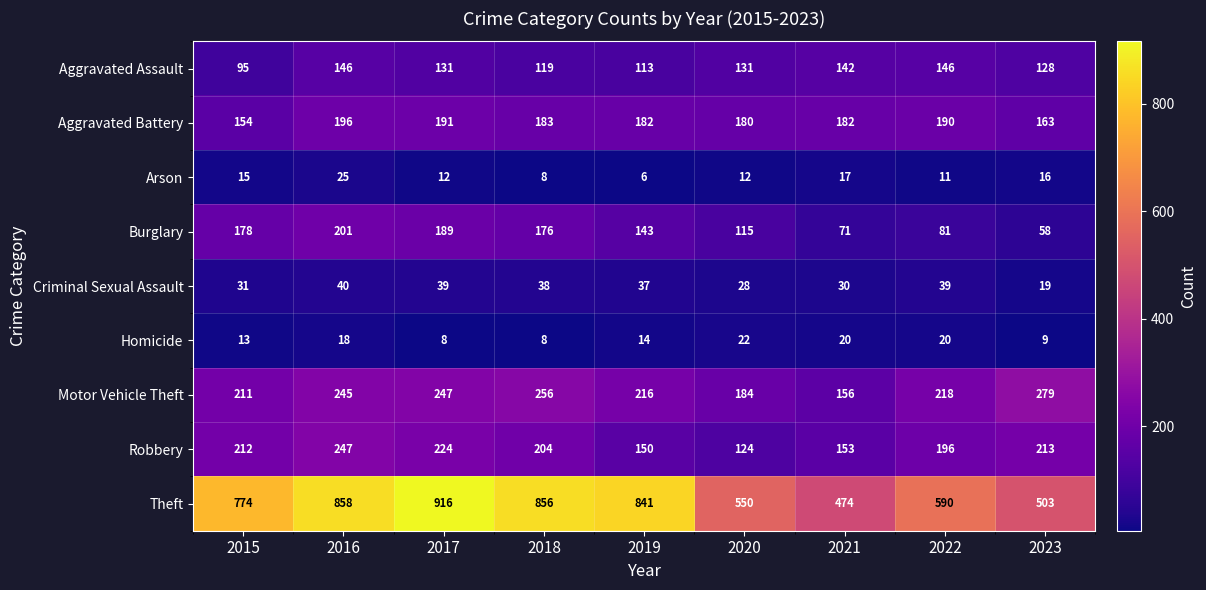

Which series has the widest spread of values?

Theft